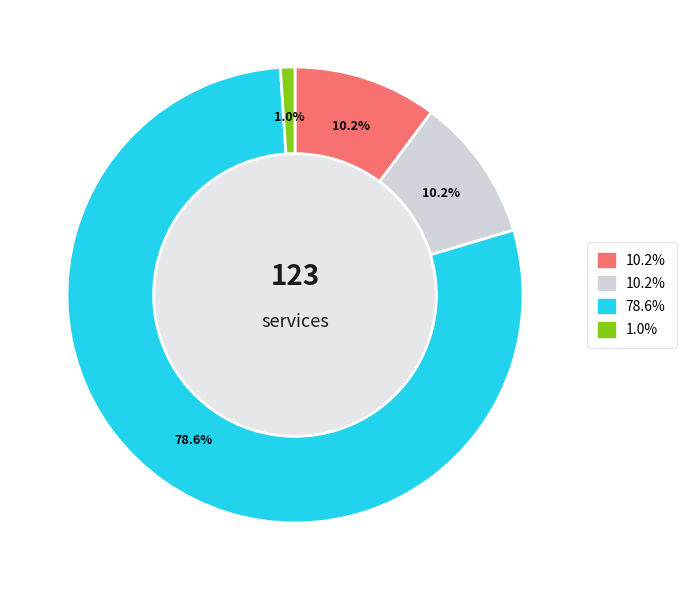

Is there a majority slice in this chart?

Yes